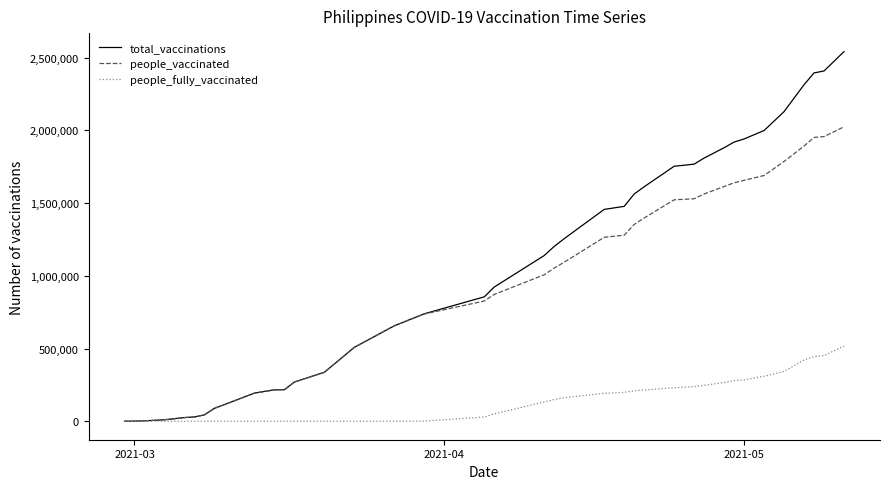

Which series has the widest spread of values?

total_vaccinations